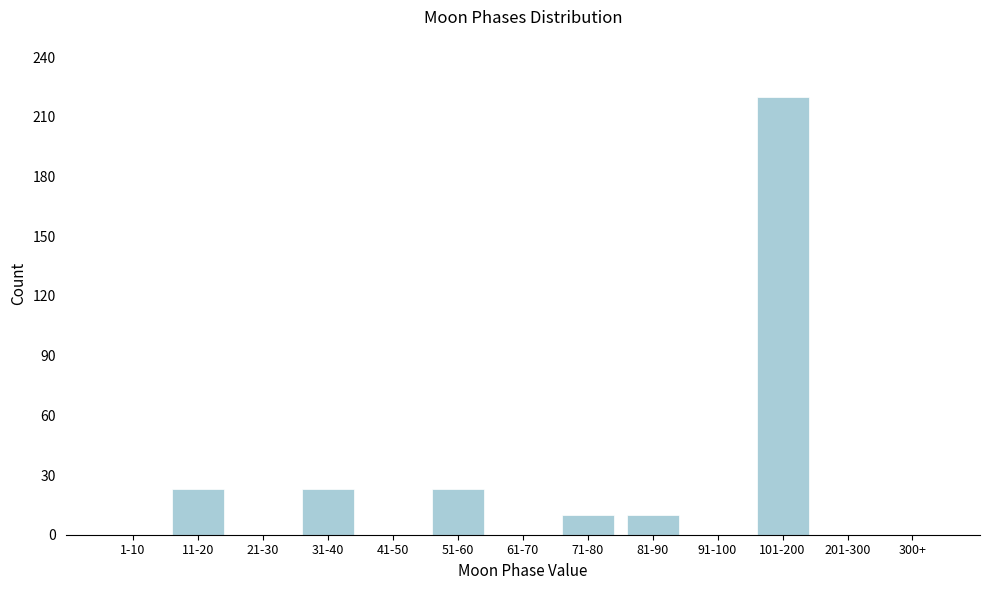

Reading right to left, what are all the values shown in this chart?

300+=0	201-300=0	101-200=220	91-100=0	81-90=10	71-80=10	61-70=0	51-60=23	41-50=0	31-40=23	21-30=0	11-20=23	1-10=0